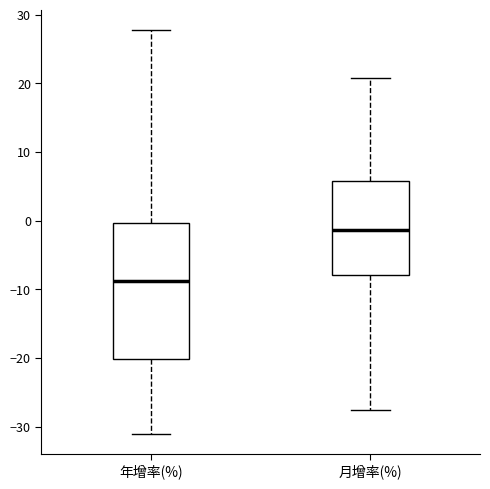

Reading left to right, transcribe this box plot: for each box, give where its median line is, the range the box spans, and where its two whiskers end, as read against the y-axis. The values are not printed on the chart, so give them approximately, as read against the axis.

年增率(%): median -9, box -20 to 0, whiskers -31 to 28
月增率(%): median -1, box -8 to 6, whiskers -28 to 21